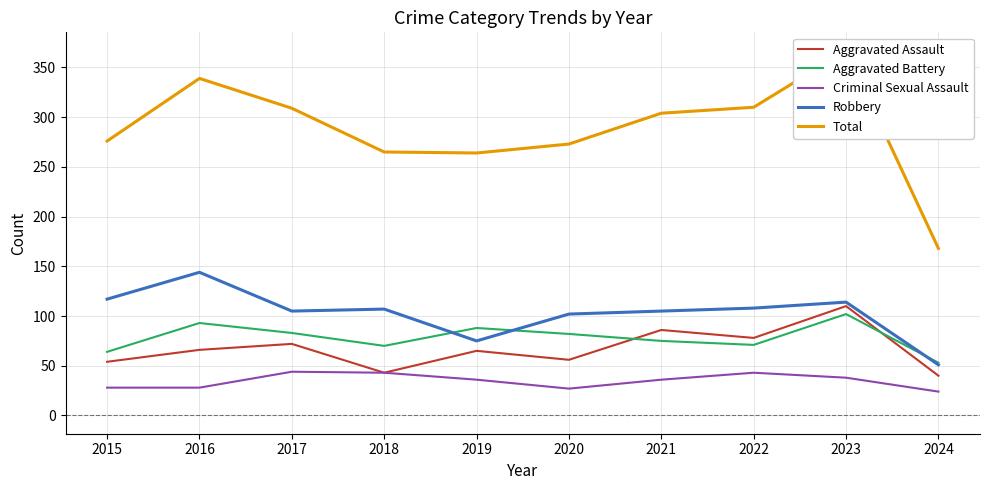

At how many categories does at least one series exceed 285?

5